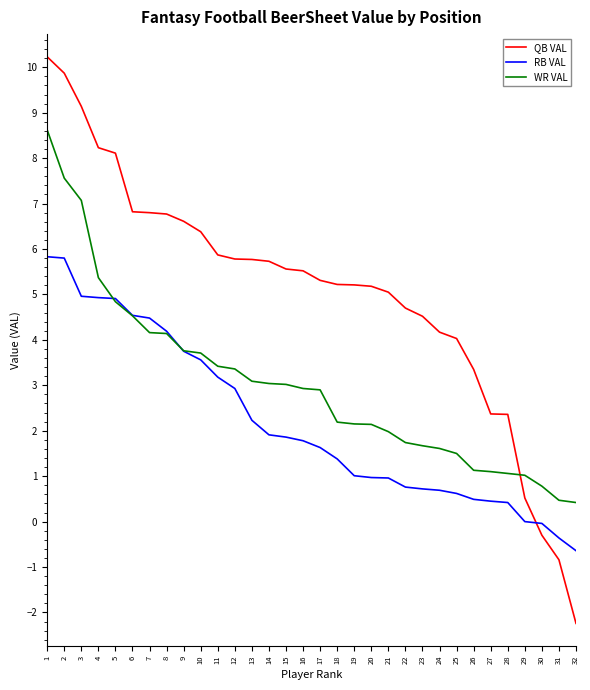

Where do QB VAL and WR VAL first cross each other?

28 and 29